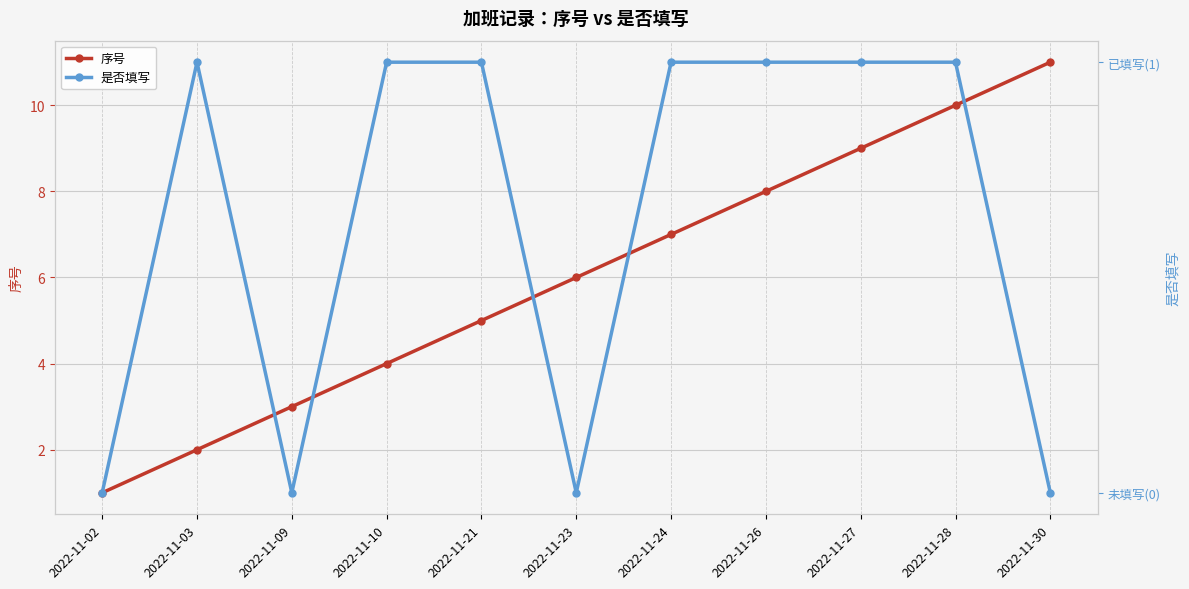

True or false: 序号 and 是否填写 intersect in this chart.

False